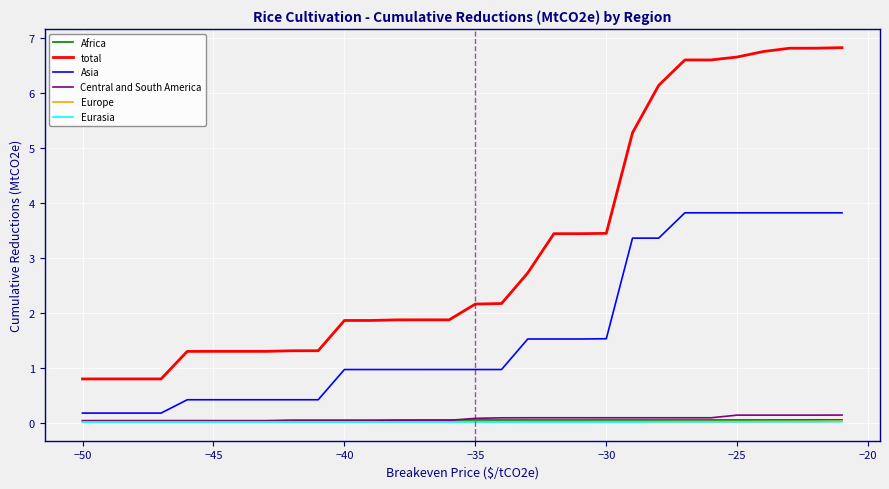

True or false: Africa and total intersect in this chart.

False